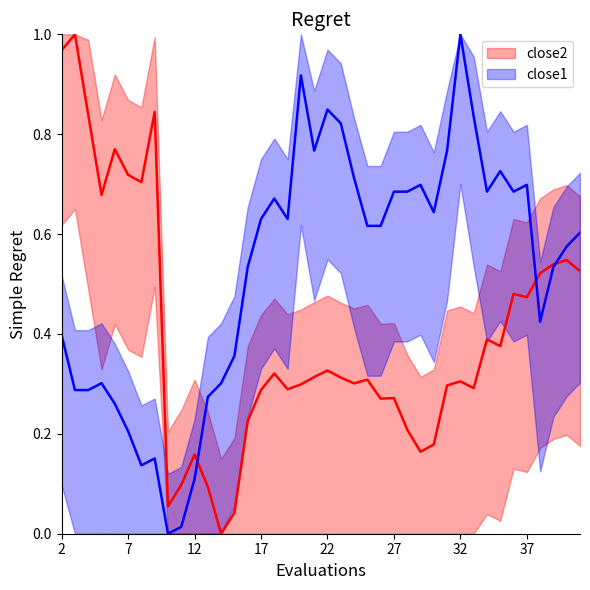

Which series has the largest range (max minus min)?

close2